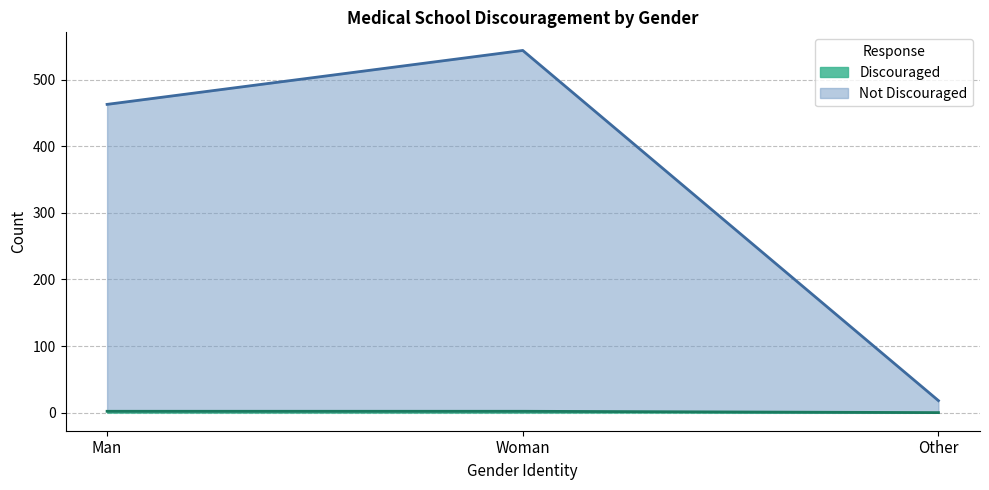

List the labels in order of Discouraged value, smallest first.

Other, Man, Woman